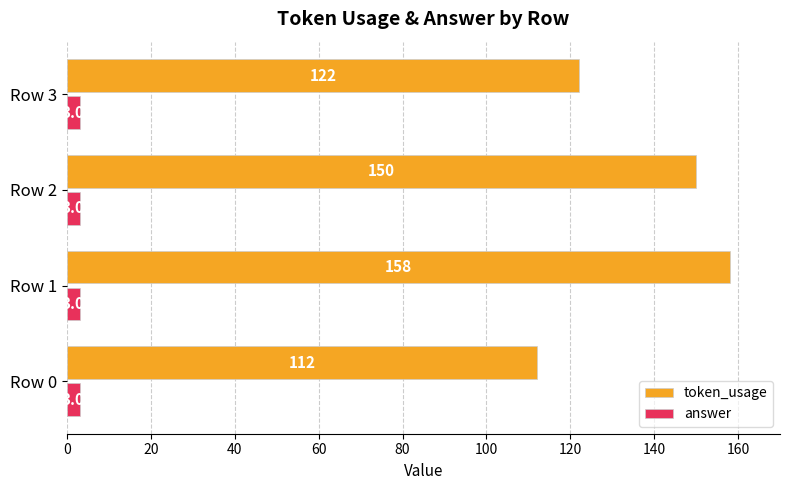

Which series has the largest range (max minus min)?

token_usage